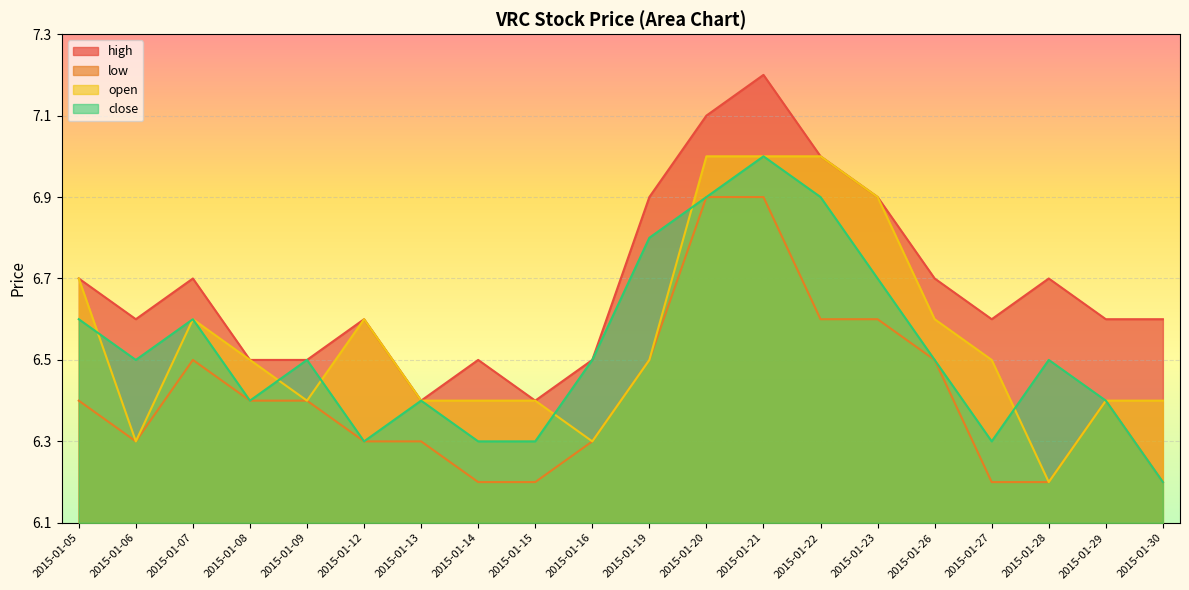

What is the value of the open point at the 9th from the left?

6.4